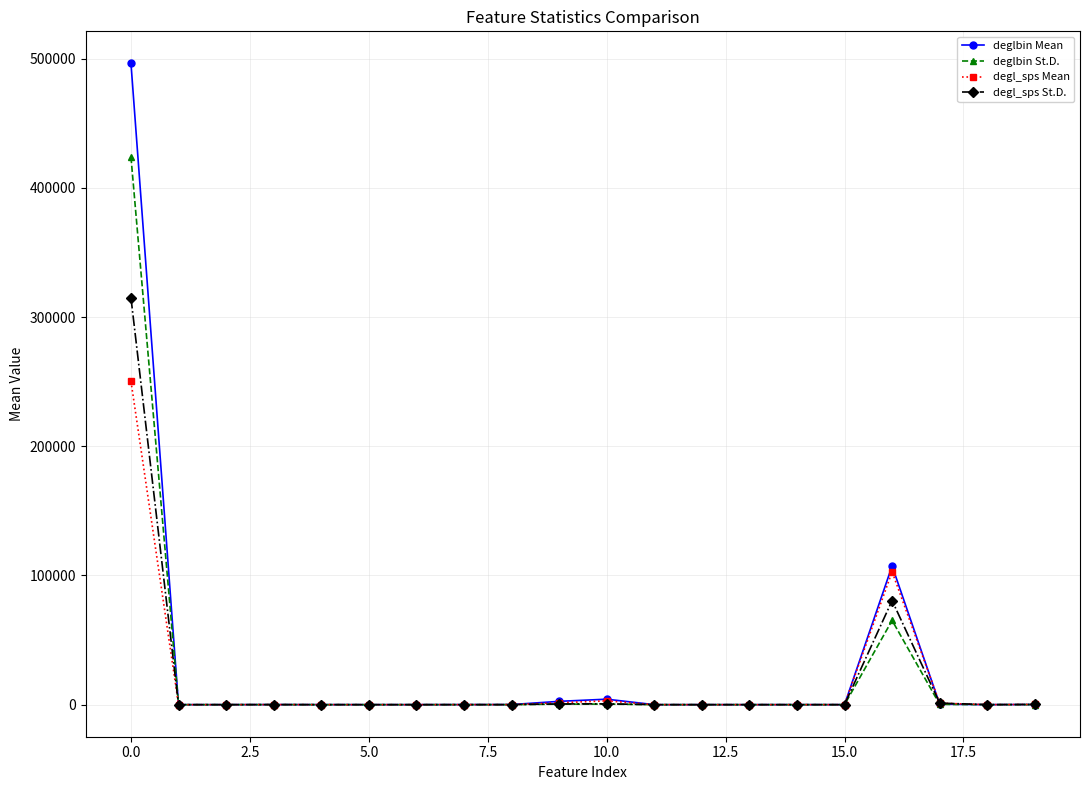

True or false: degl_sps St.D. has more than 2 interior local peaks.

True